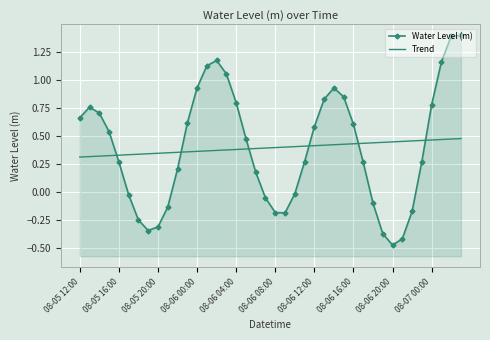

True or false: Trend and Water Level (m) intersect in this chart.

True